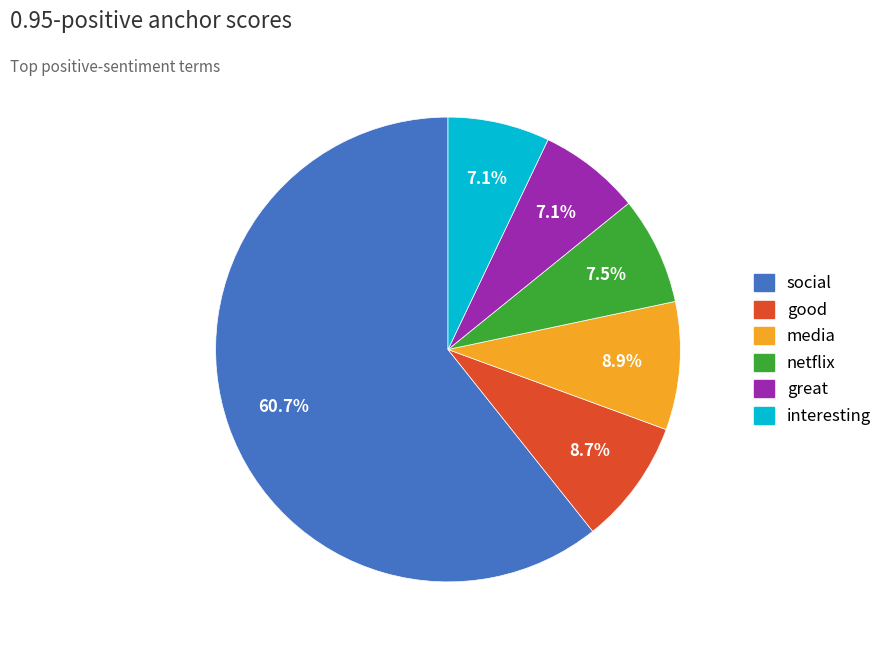

How many segments does this pie chart have?

6